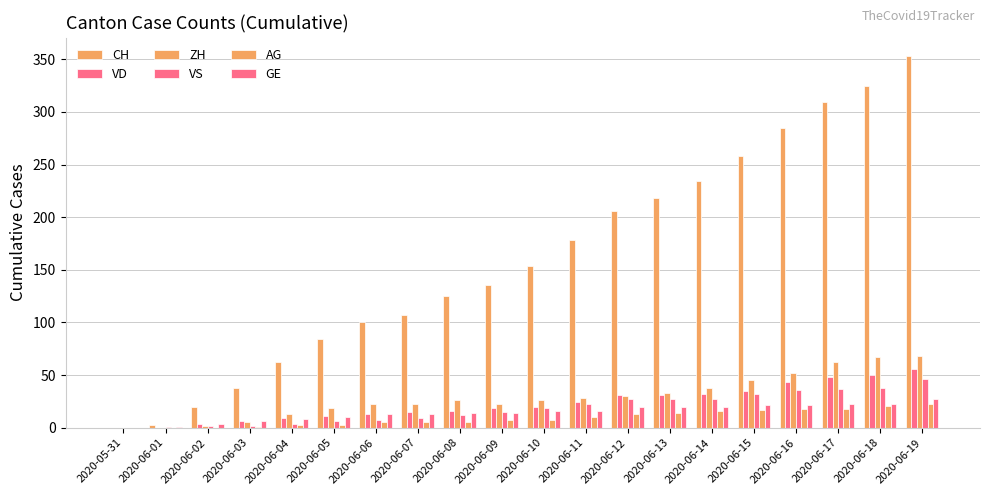

What position from the left is 2020-06-08?

9